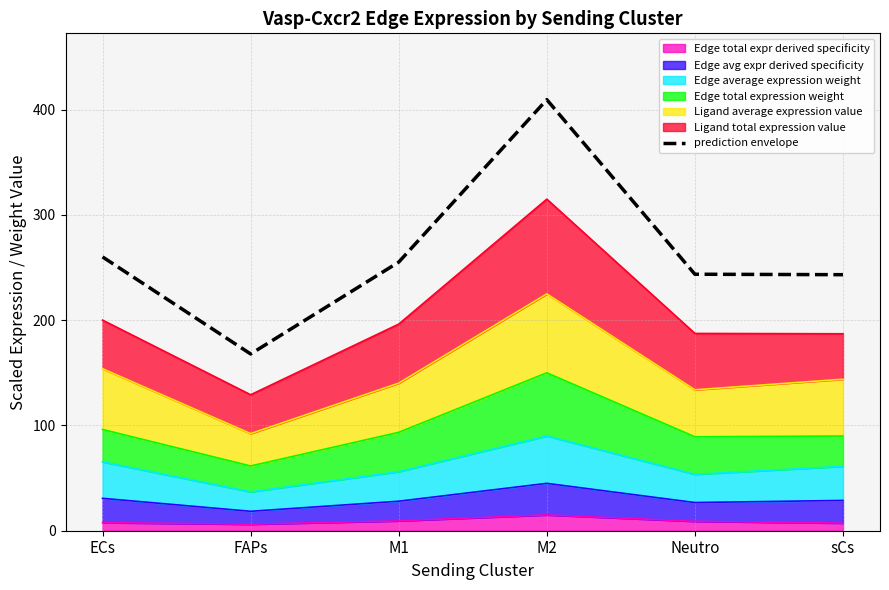

Does the chart display data point markers on the line(s)?

No